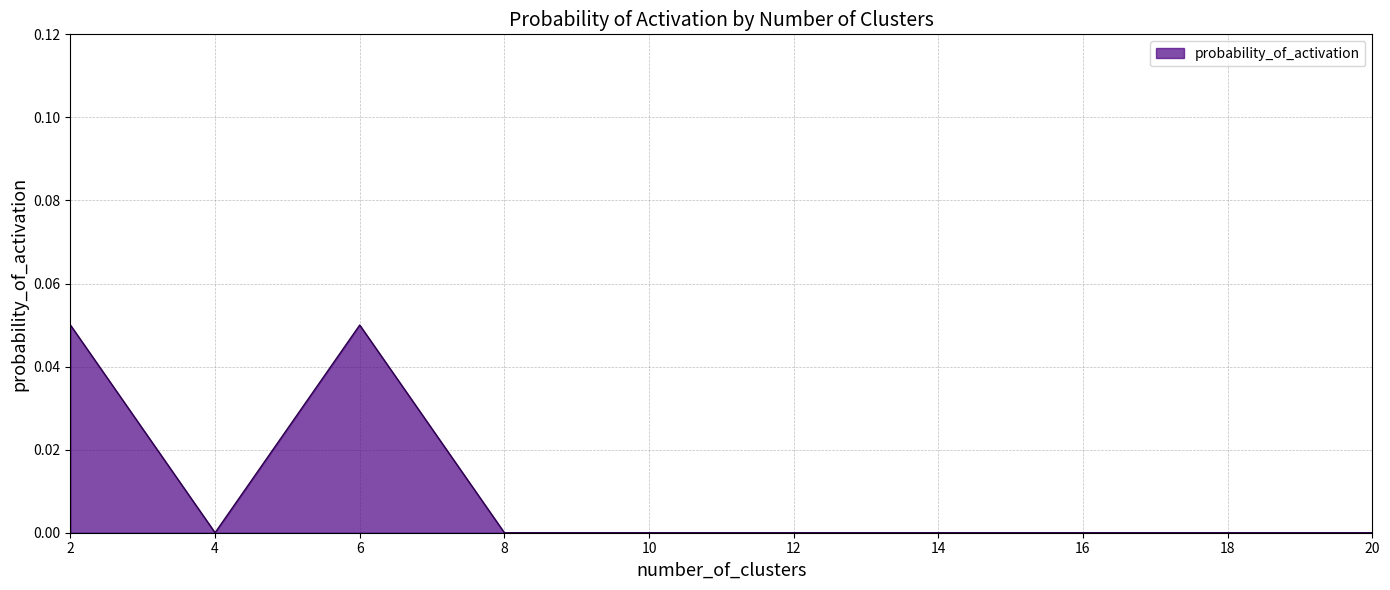

The value at 18 is 0.0. True or false?

True